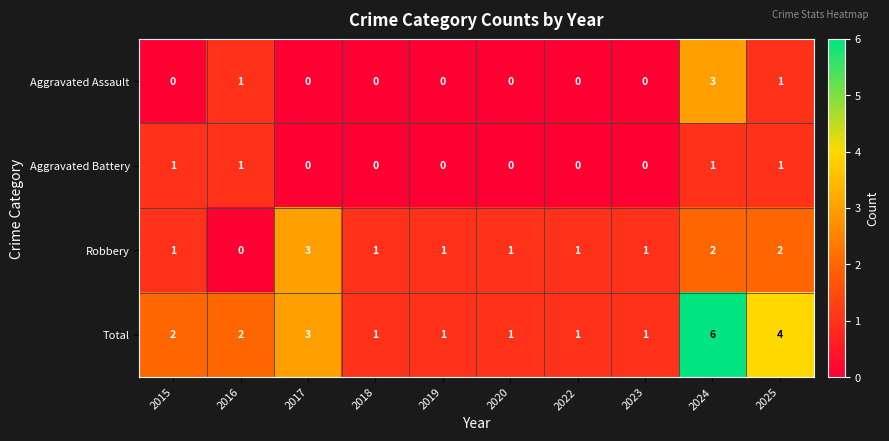

What is the difference between the maximum and minimum values in the Aggravated Assault series?

3